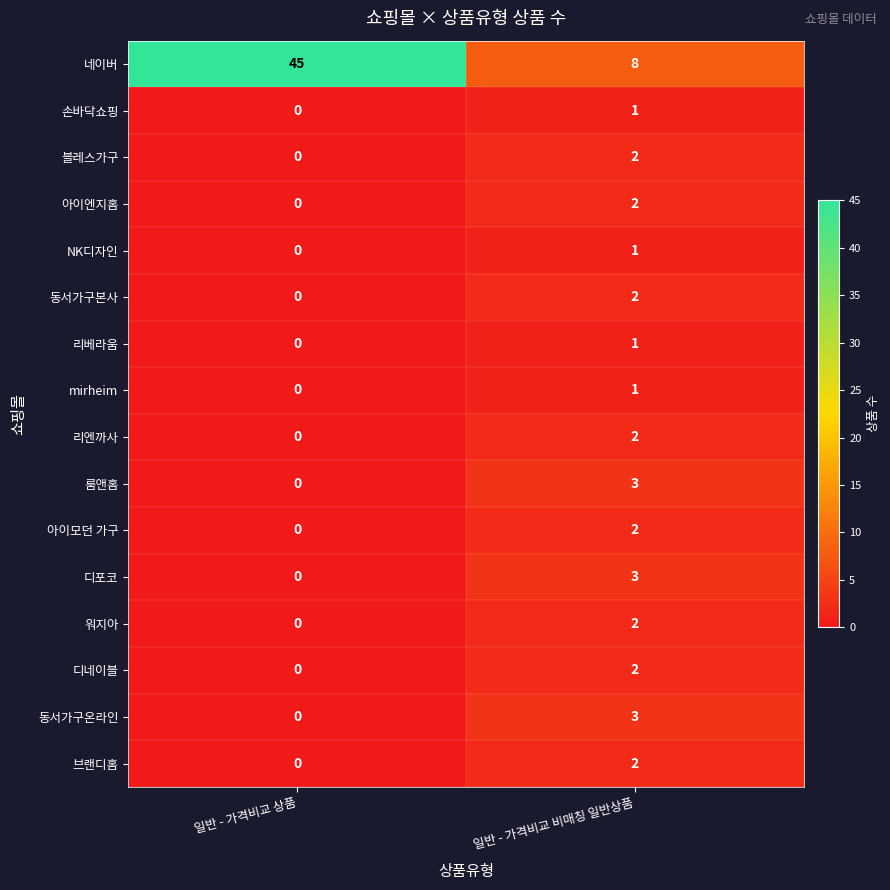

What is the total value across all series at 일반 - 가격비교 비매칭 일반상품?

37